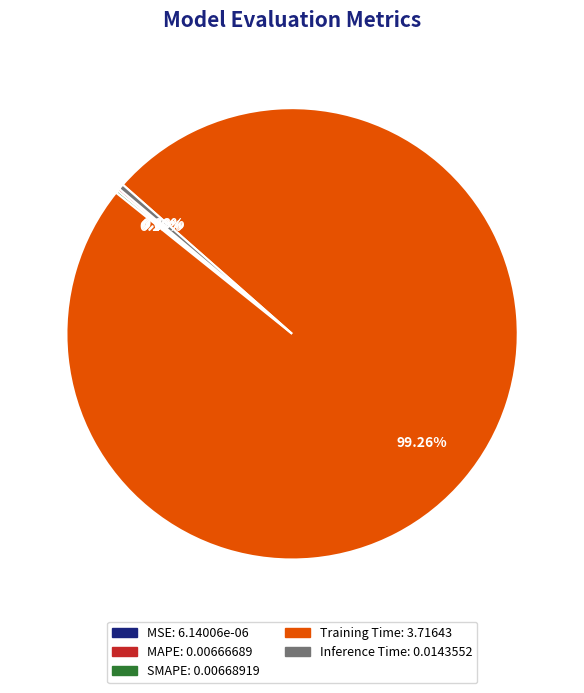

What is the largest slice in the pie chart?

Training Time